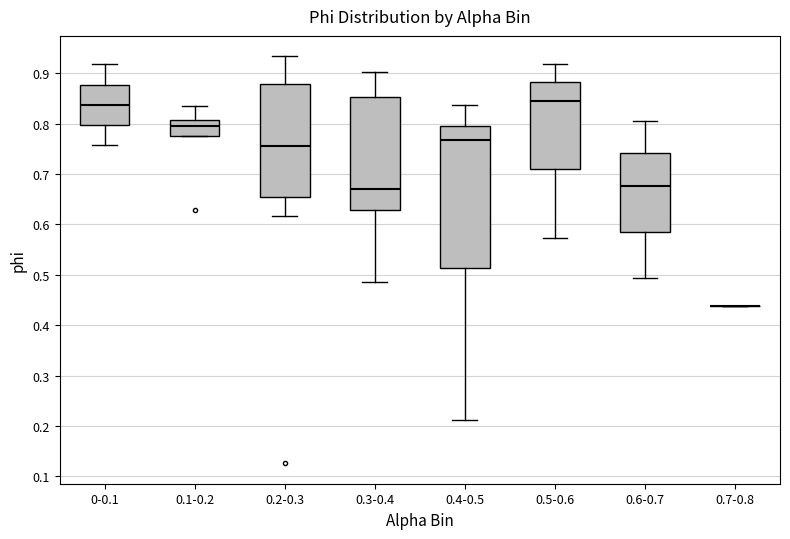

Reading left to right, read every box against the y-axis: the position of its median line, the range the box covers, and the ends of its whiskers. The values are not printed on the chart, so give them approximately, as read against the axis.

0-0.1: median 0.84, box 0.80 to 0.88, whiskers 0.76 to 0.92
0.1-0.2: median 0.80, box 0.77 to 0.81, whiskers 0.77 to 0.84
0.2-0.3: median 0.76, box 0.65 to 0.88, whiskers 0.62 to 0.93
0.3-0.4: median 0.67, box 0.63 to 0.85, whiskers 0.49 to 0.90
0.4-0.5: median 0.77, box 0.51 to 0.80, whiskers 0.21 to 0.84
0.5-0.6: median 0.85, box 0.71 to 0.88, whiskers 0.57 to 0.92
0.6-0.7: median 0.68, box 0.58 to 0.74, whiskers 0.49 to 0.81
0.7-0.8: box collapsed to a line at 0.44, whiskers 0.44 to 0.44